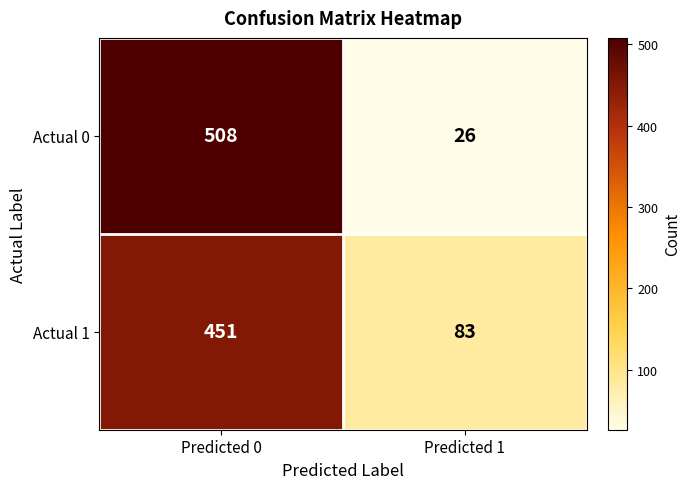

What is the spread (max minus min) of values at Predicted 0?

57